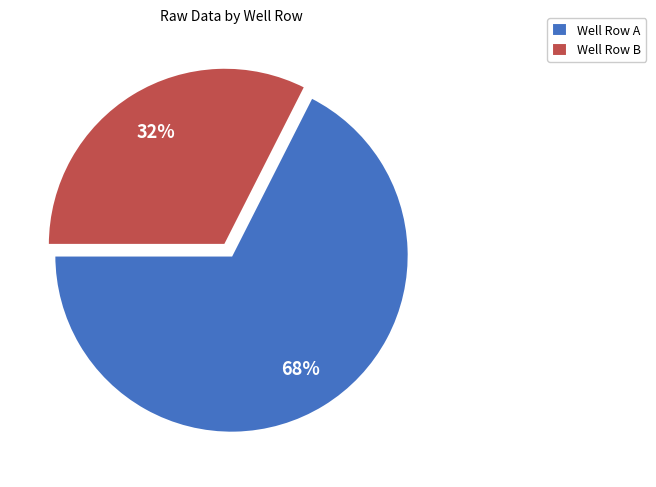

What is the largest slice in the pie chart?

Well Row A